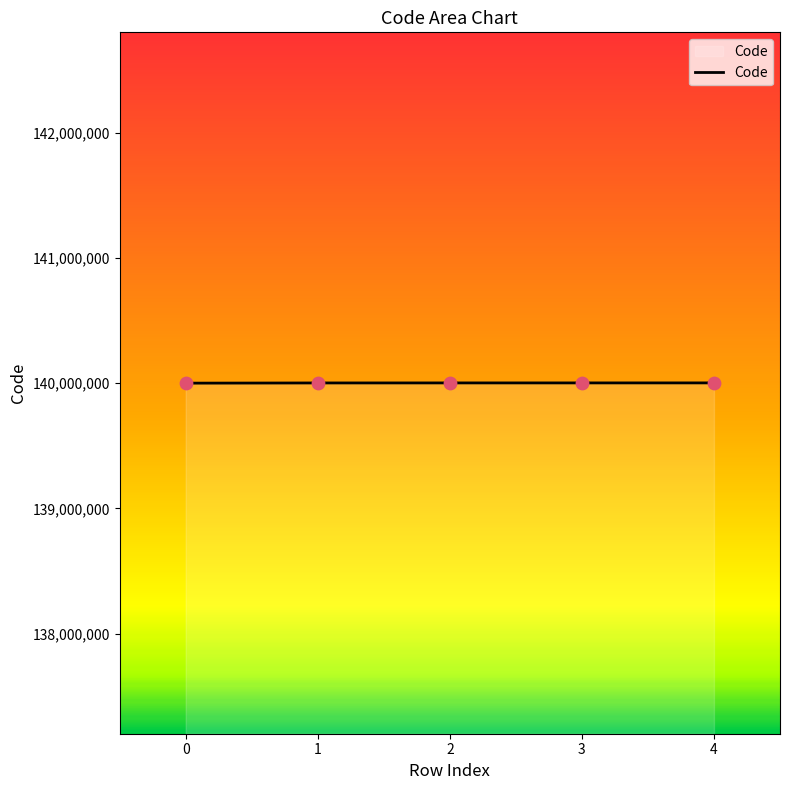

What is the change in value from 3 to 4?

+100